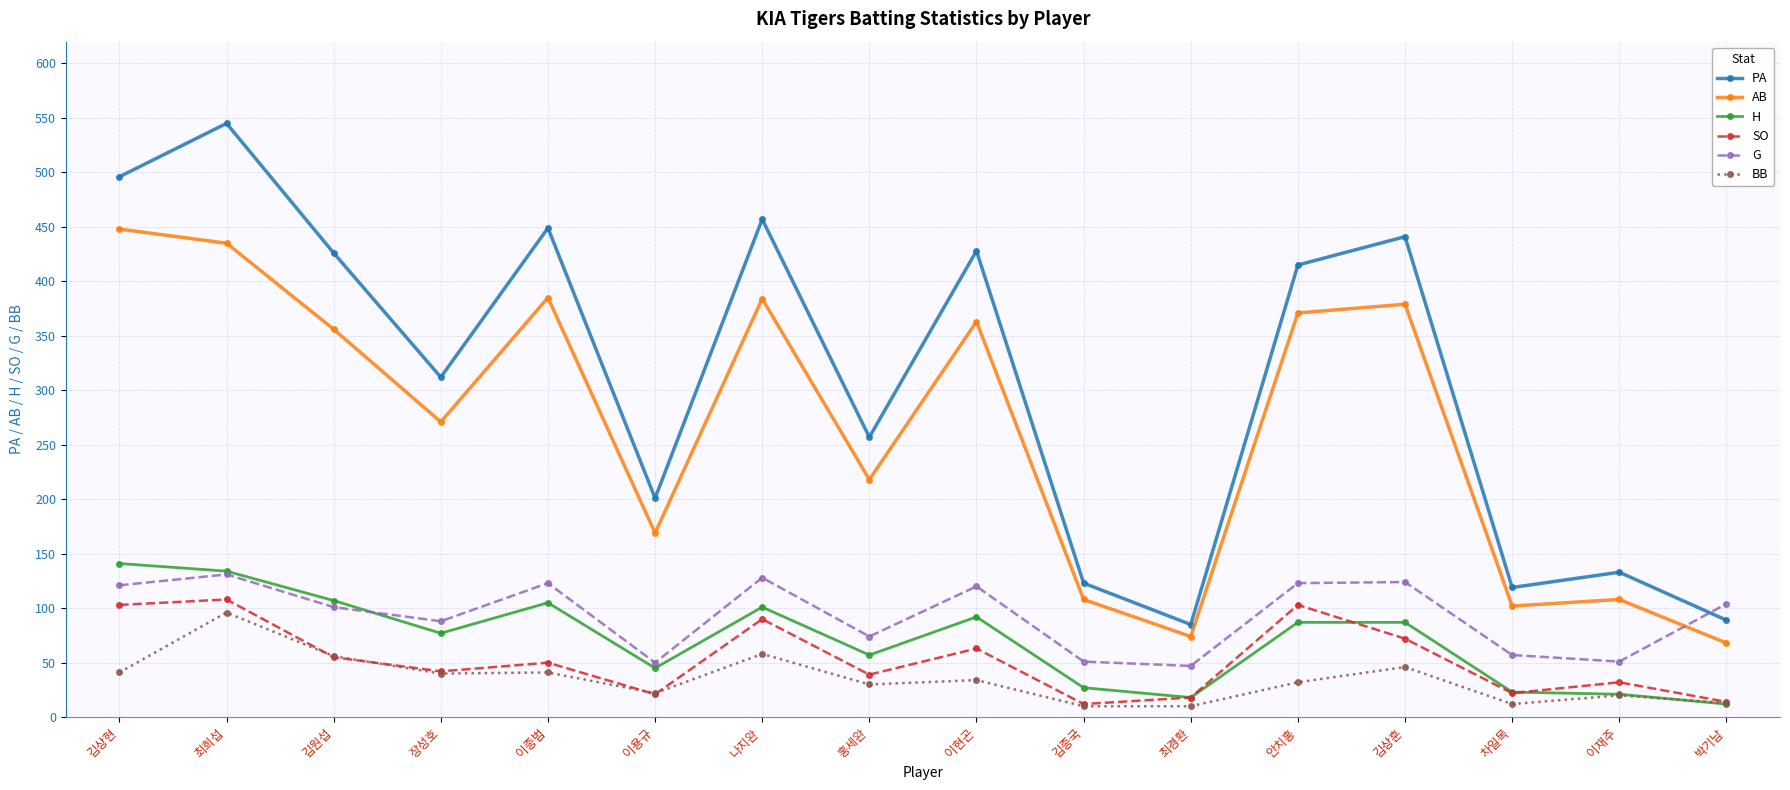

Where is BB nearest to the value 53?

김원섭